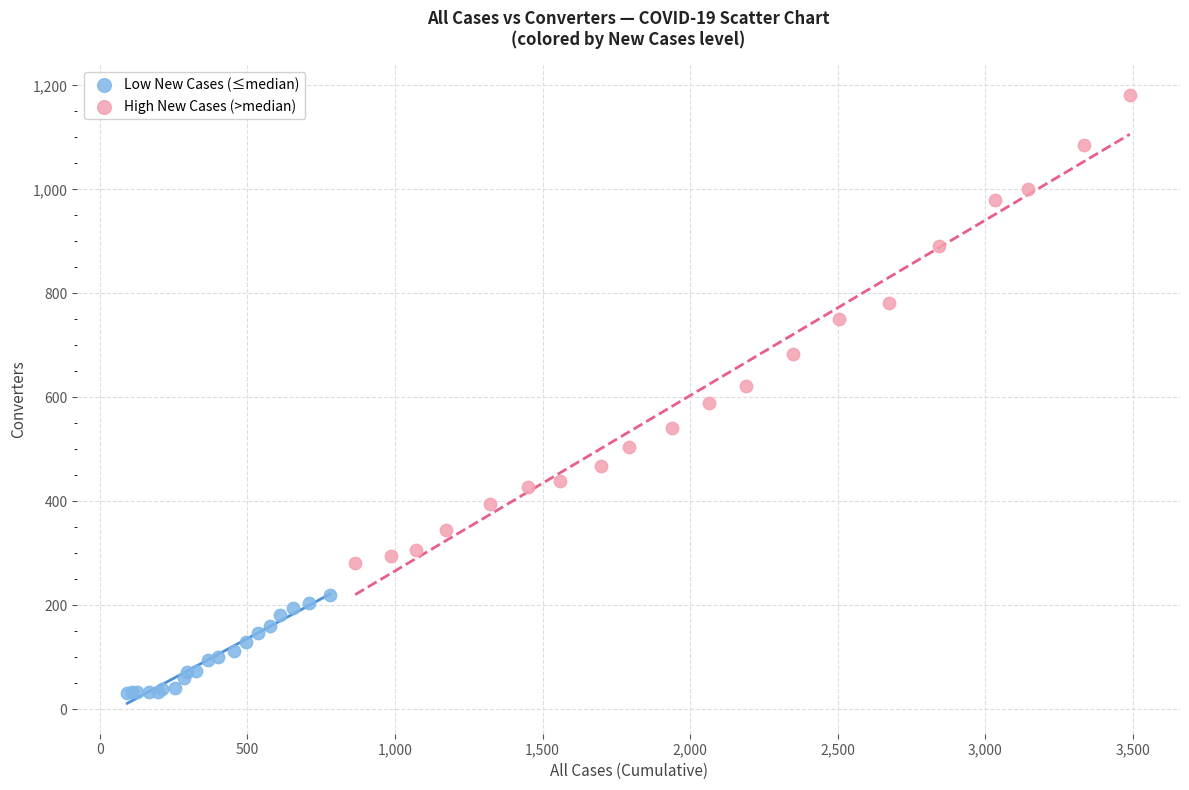

Which series reaches the minimum Y coordinate?

Low New Cases (≤median)